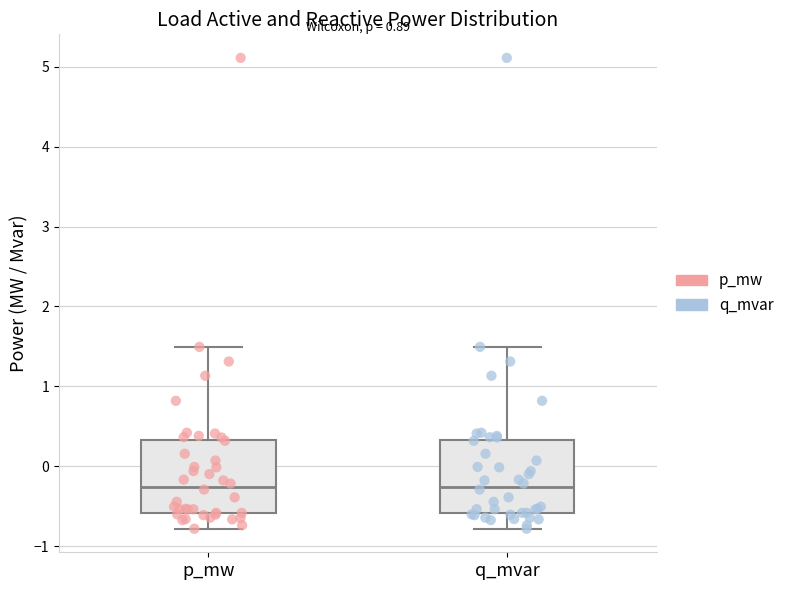

Where does the median line of the box for p_mw sit on the y-axis? The values are not printed on the chart, so give them approximately, as read against the axis.

-0.3